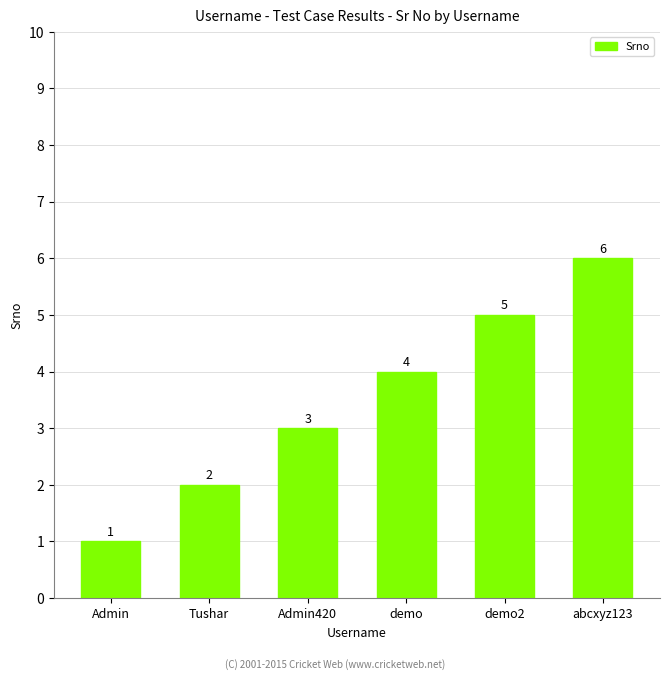

Count the number of categories in the chart.

6